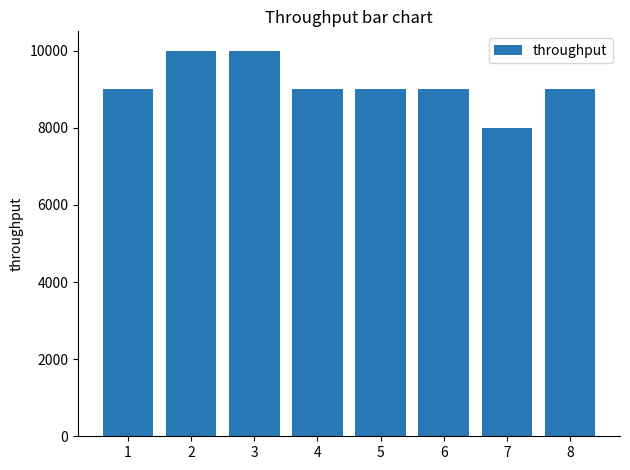

What is the approximate value at 3?

10000